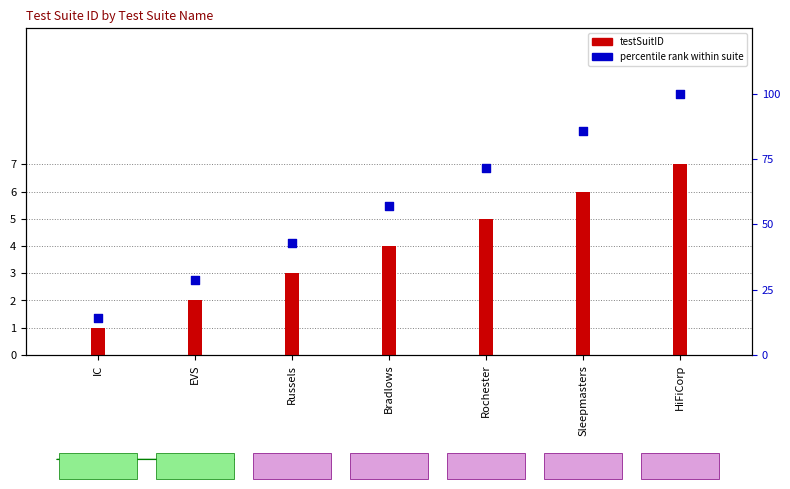

At which category is the sum across all series the highest?

HiFiCorp